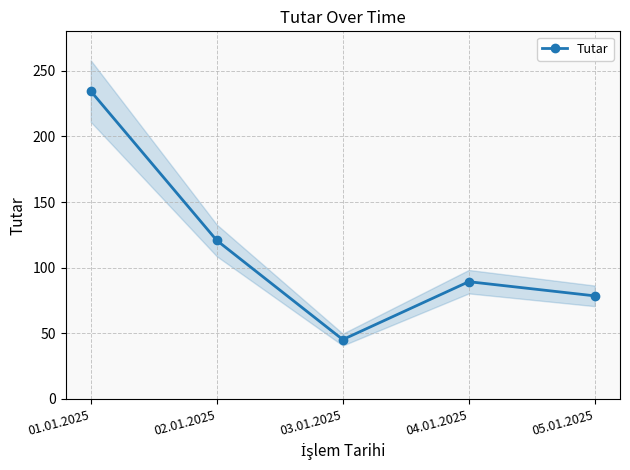

Reading left to right, transcribe all the data shown in this chart.

234.5	120.8	45.2	89.3	78.5